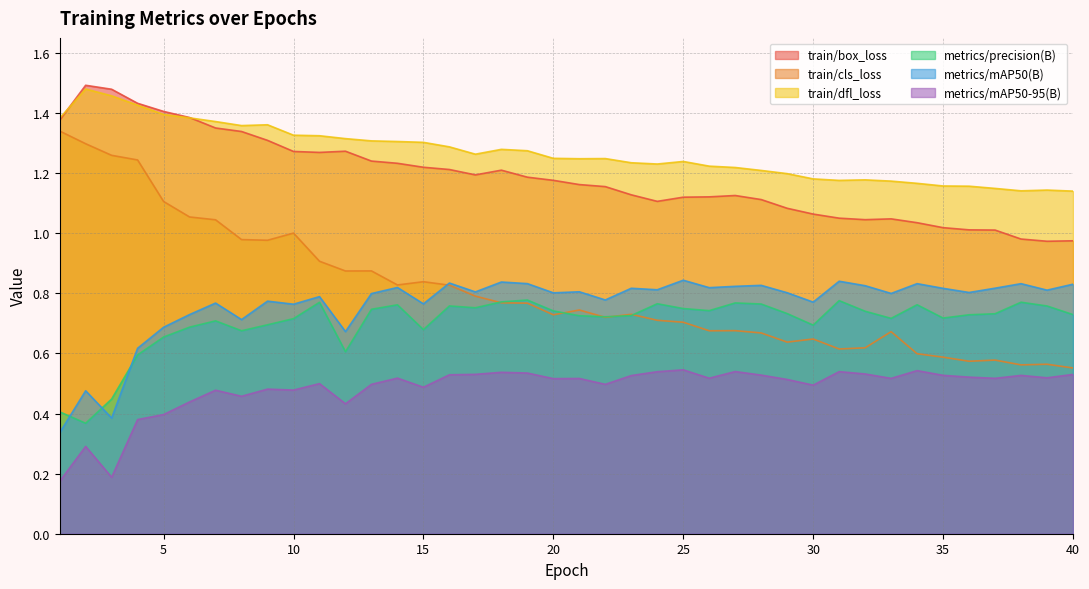

Rank the series at 8 from highest to lowest value.

train/dfl_loss, train/box_loss, train/cls_loss, metrics/mAP50(B), metrics/precision(B), metrics/mAP50-95(B)